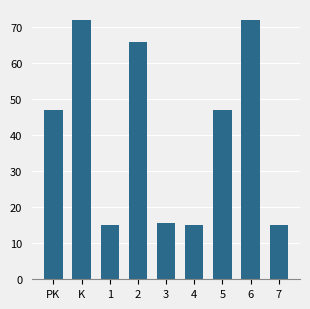

What is the sum of all values?

364.8